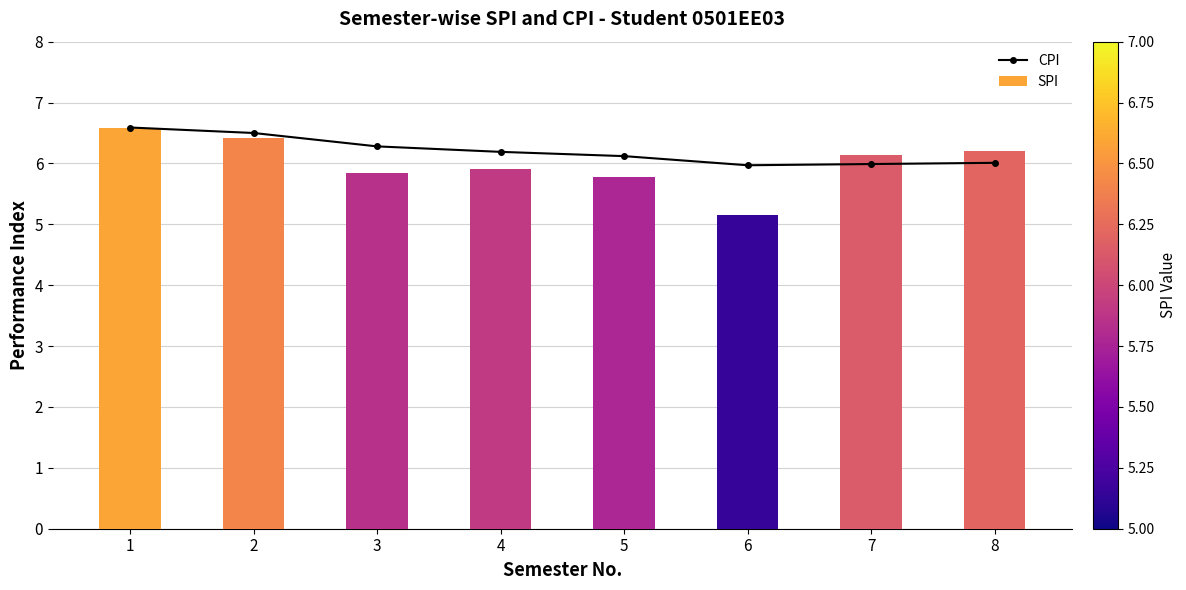

The CPI series shows 6.0 at 6. True or false?

True